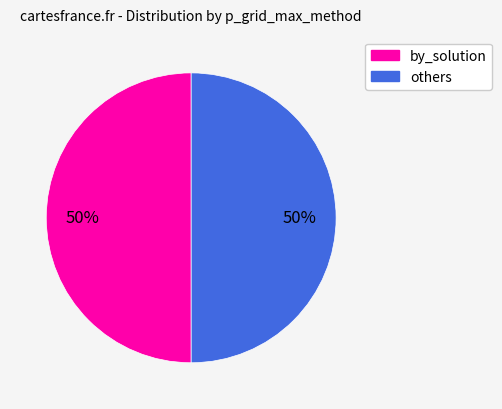

To the nearest percent, what is the average slice percentage?

50%